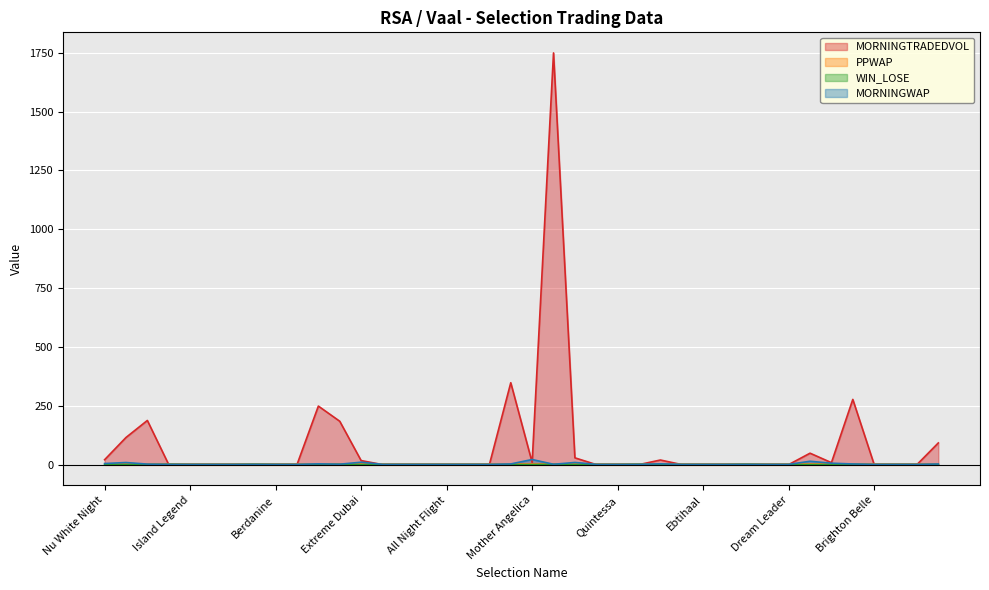

Is it true that MORNINGWAP equals 0.5 at Love Conquers All?

False